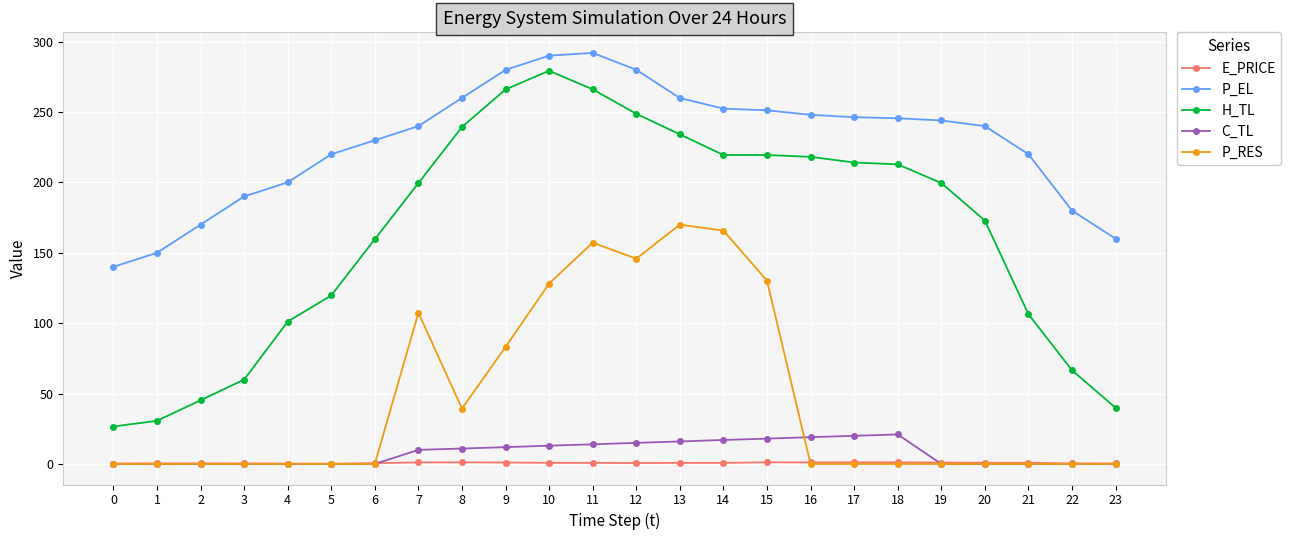

What is the sum of the P_RES values at 19 and 11?

157.2